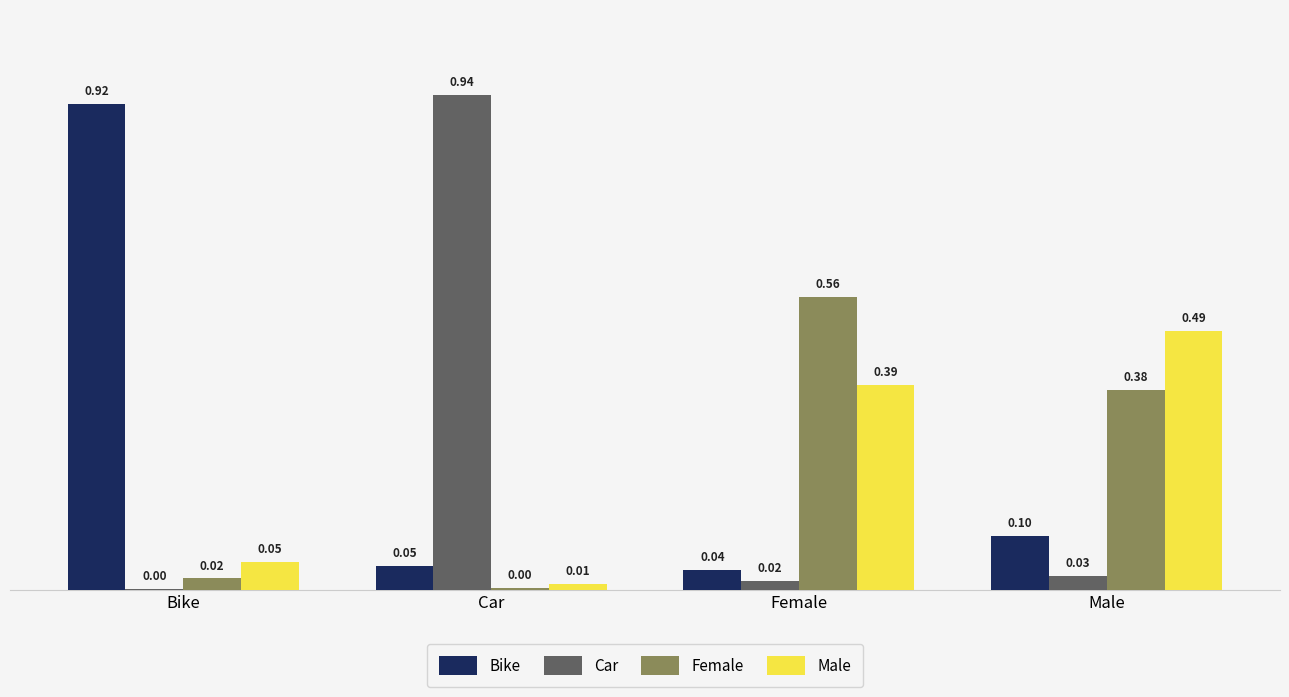

What is the total value across all series at Female?

1.0